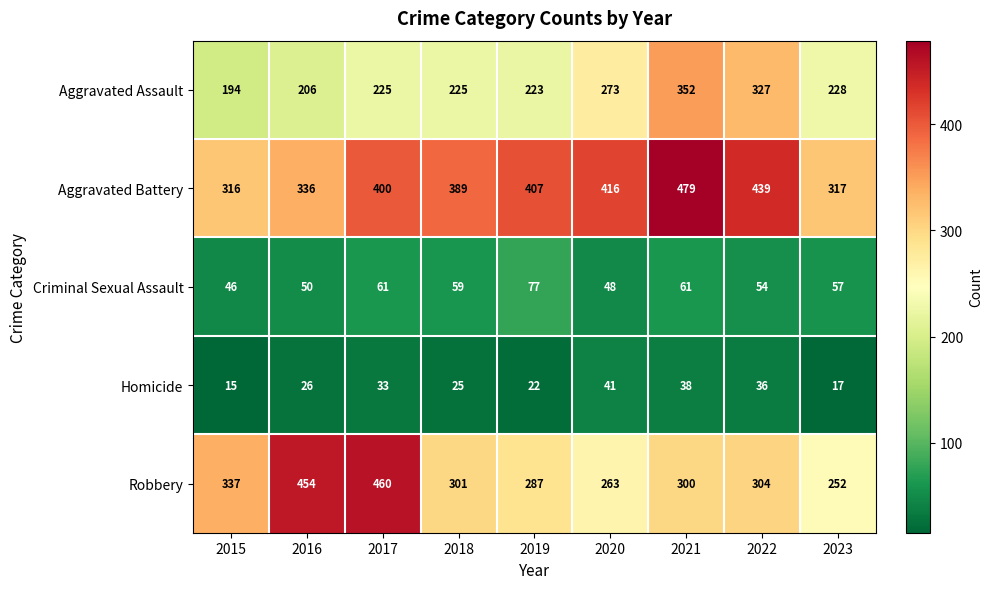

Count the number of data series in this chart.

5